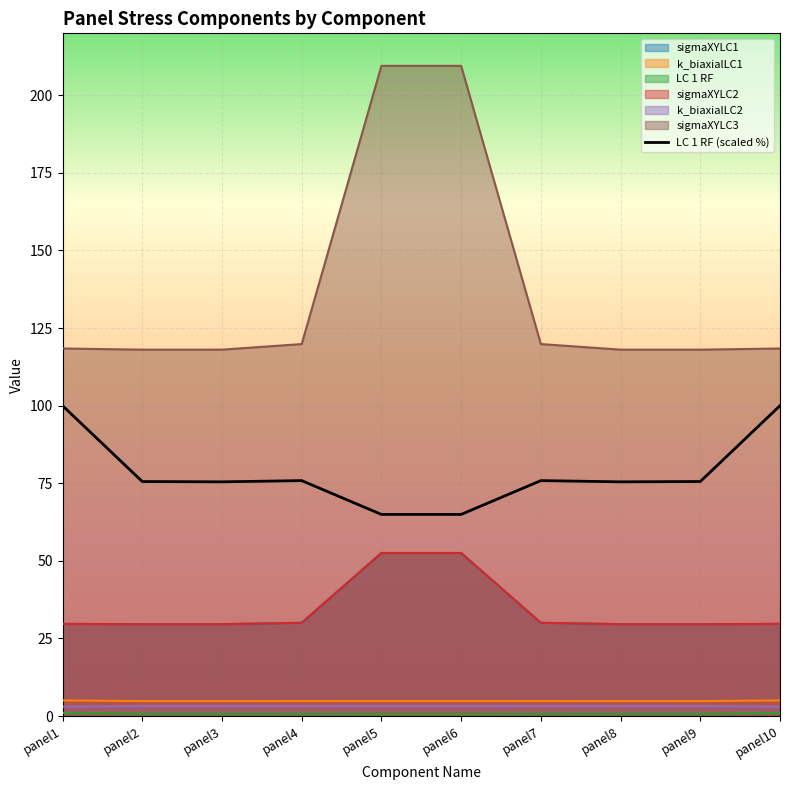

Where is the first local minimum for k_biaxialLC1?

panel3